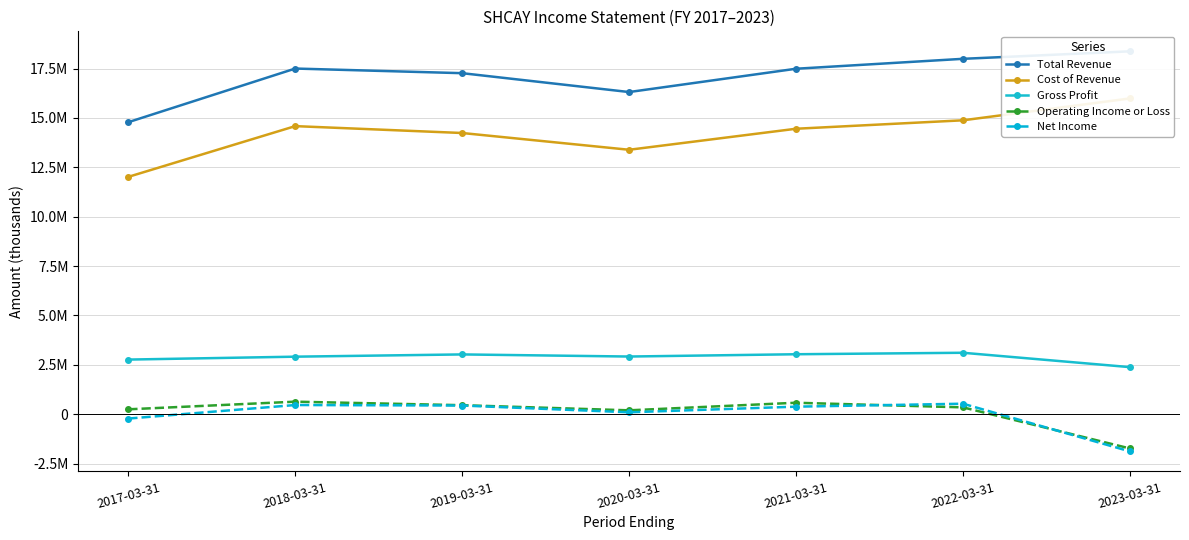

What is the smallest value displayed?

-1880700